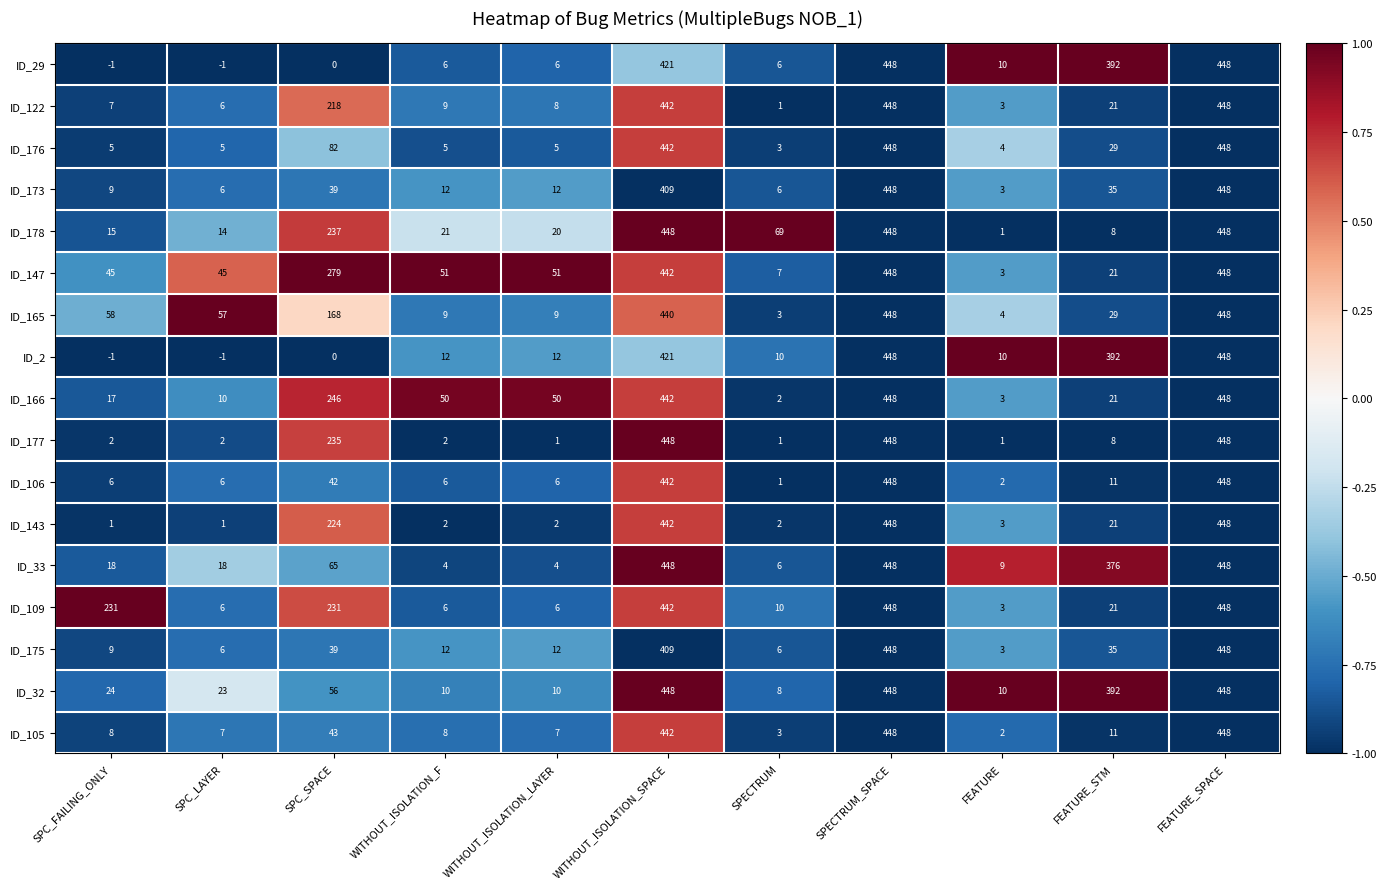

The ID_166 series shows 448 at SPECTRUM_SPACE. True or false?

True